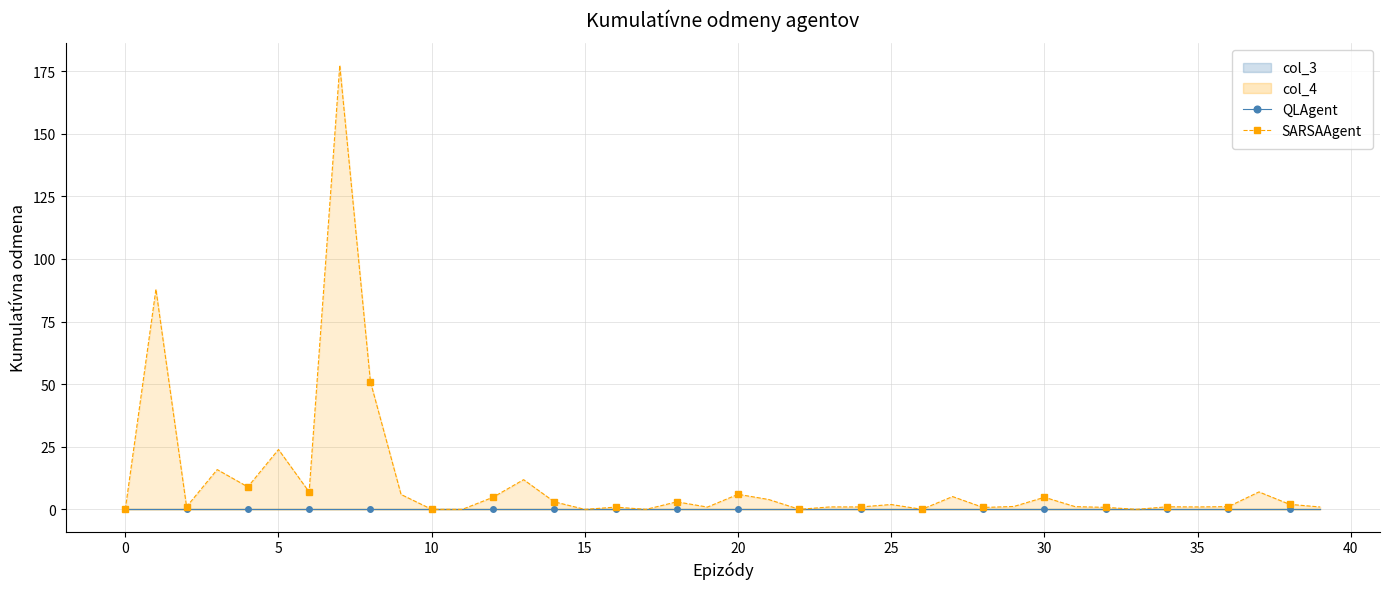

The SARSAAgent series shows 1.5 at 32. True or false?

False